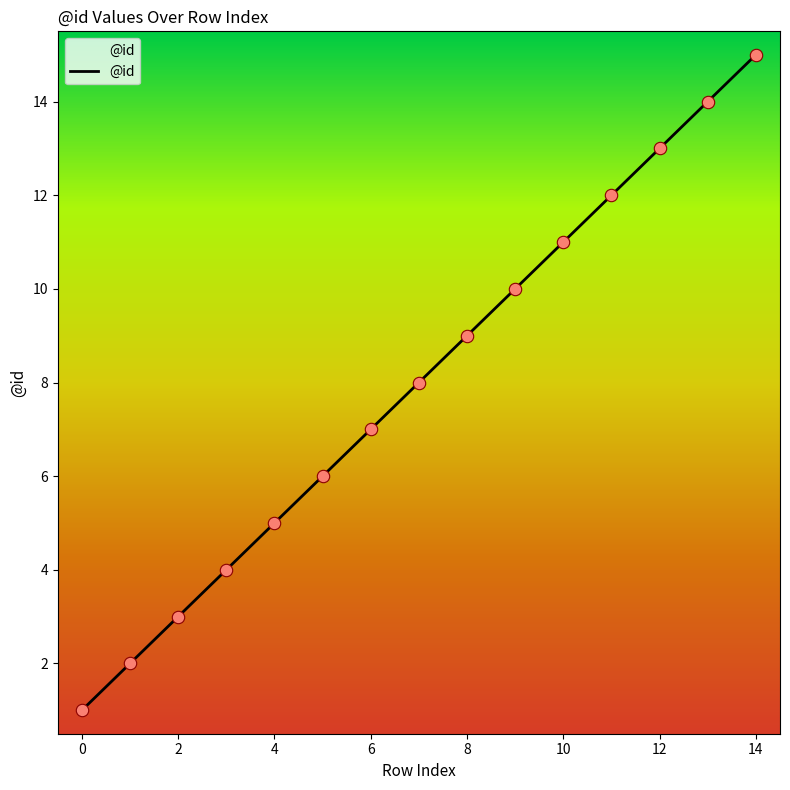

What is the difference between the maximum and minimum values?

14